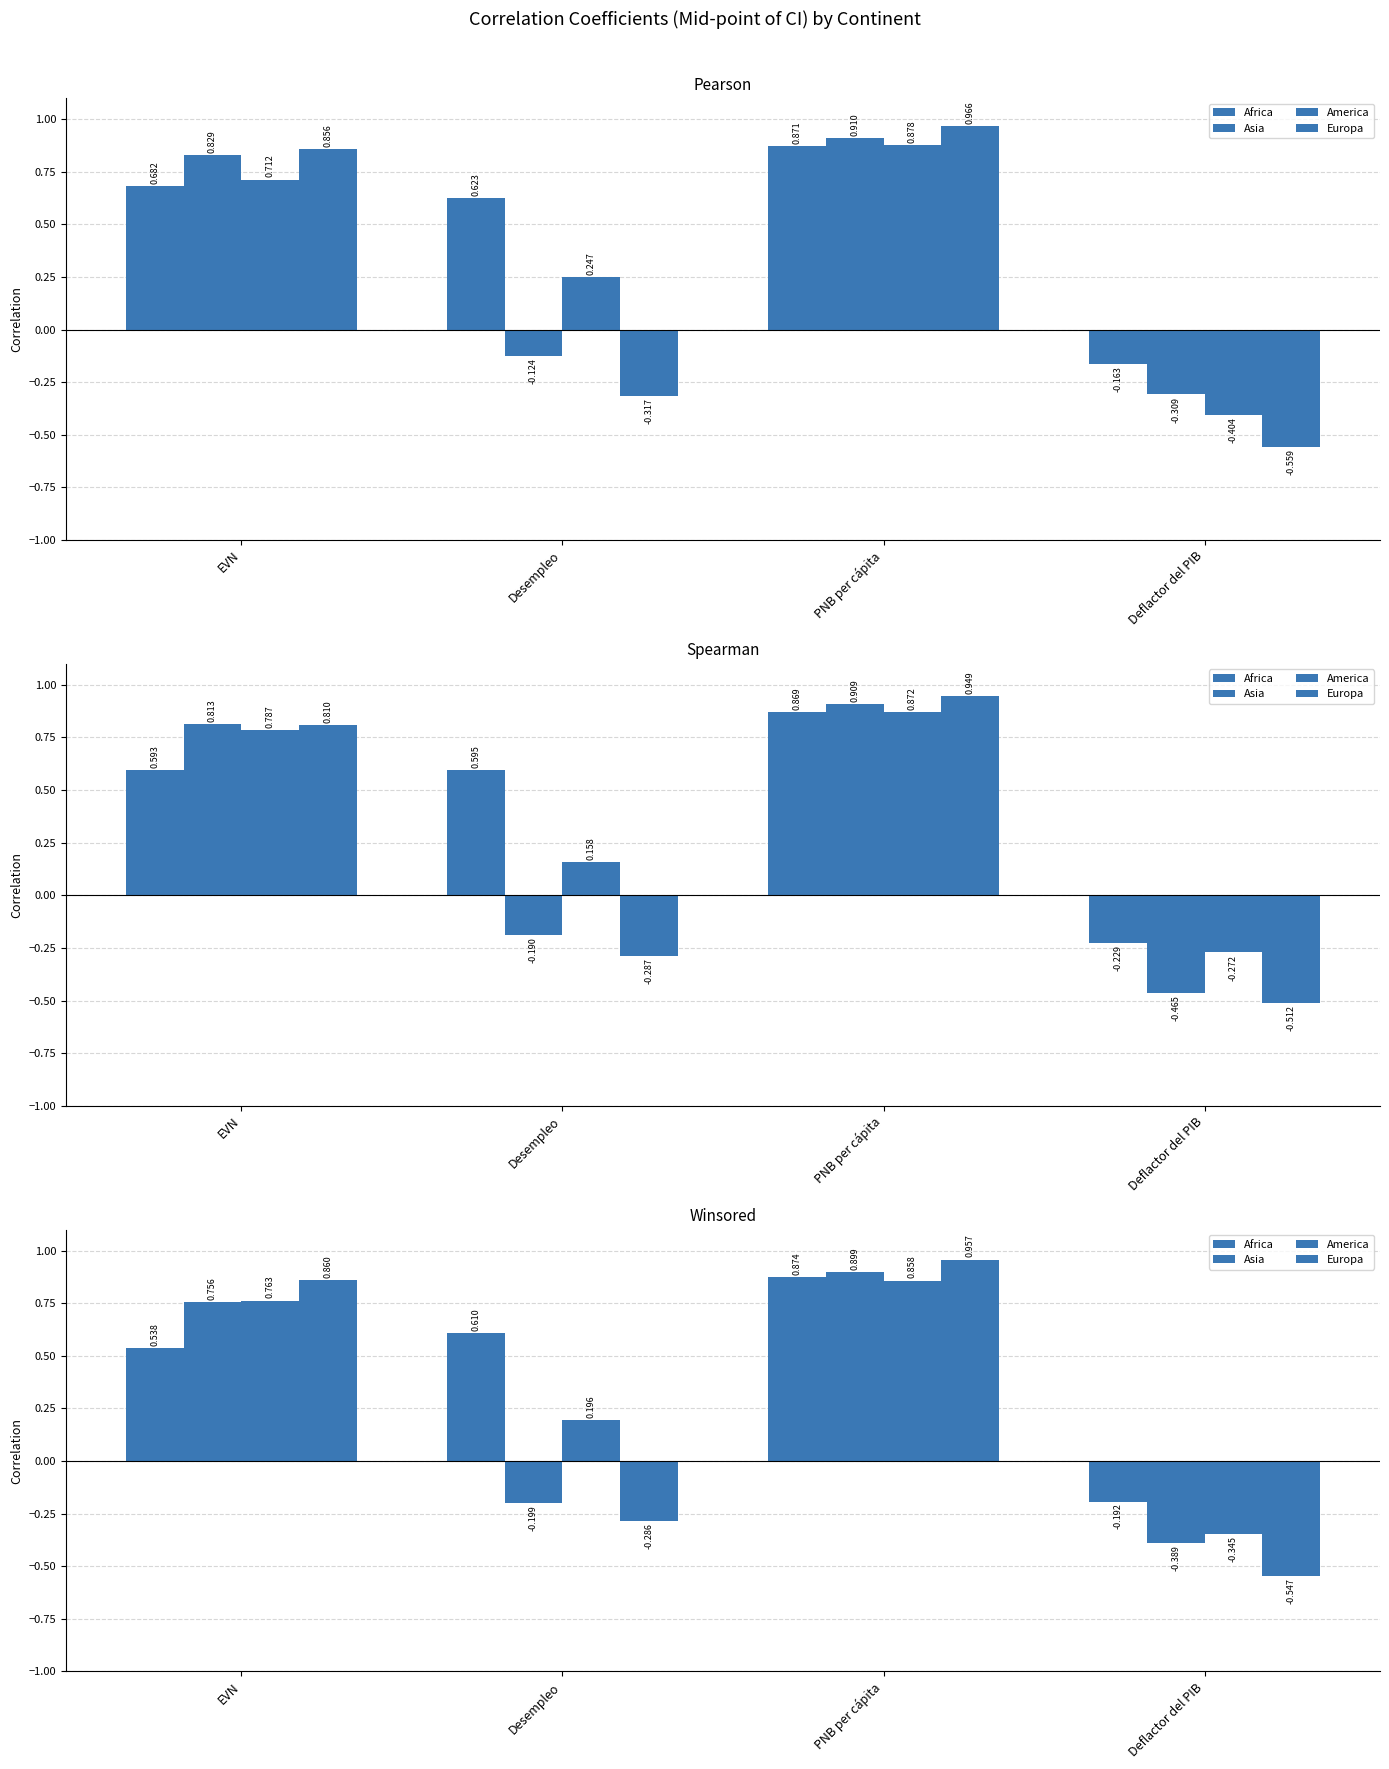

Which series has the widest spread of values?

Europa